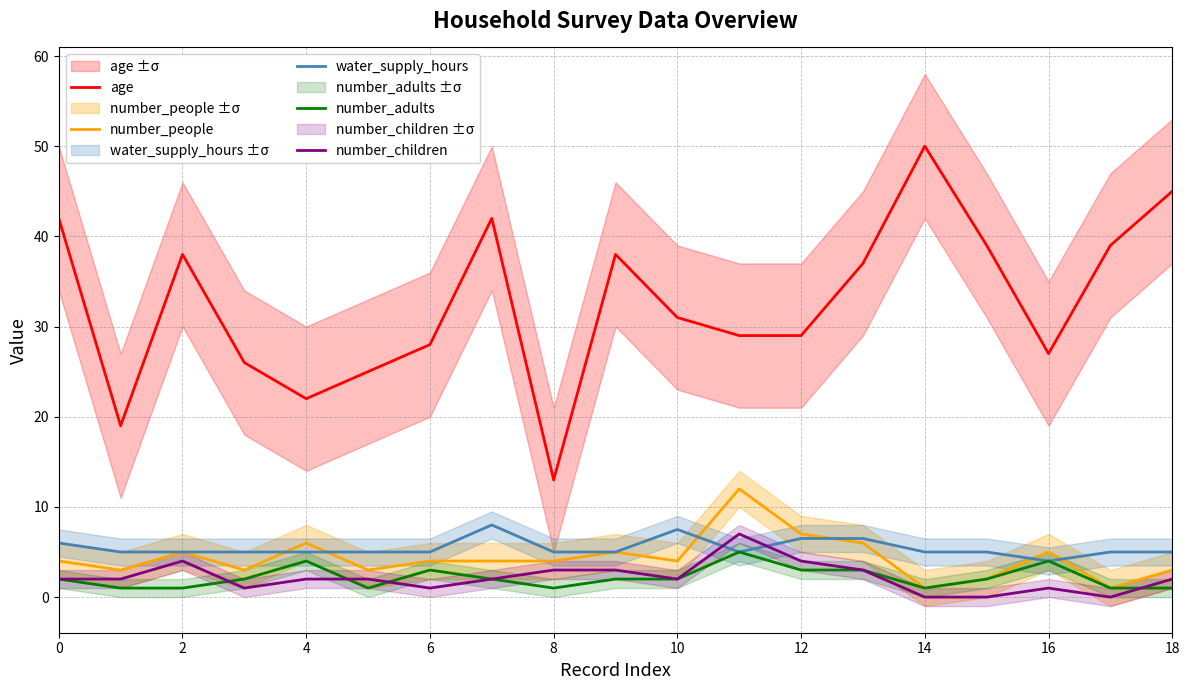

How many distinct data groups are displayed?

5